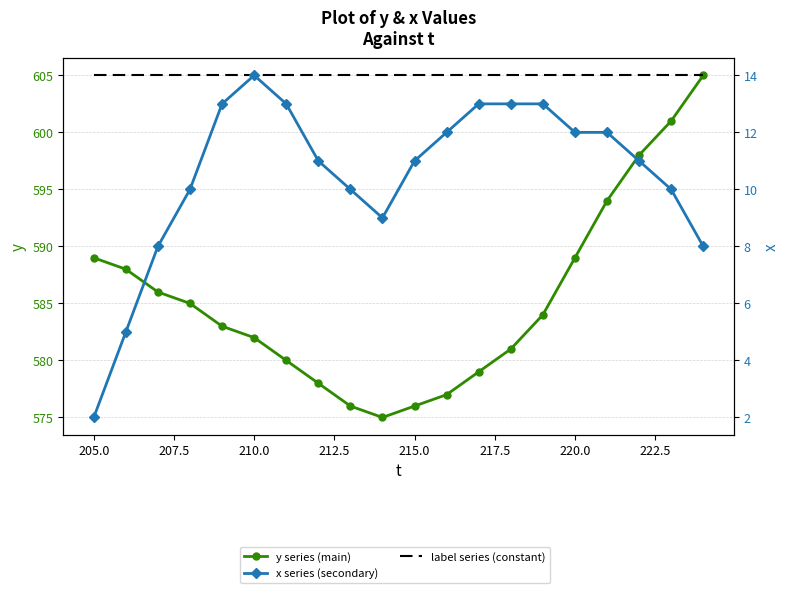

What is the approximate value of label series (constant) at 207.5?

605